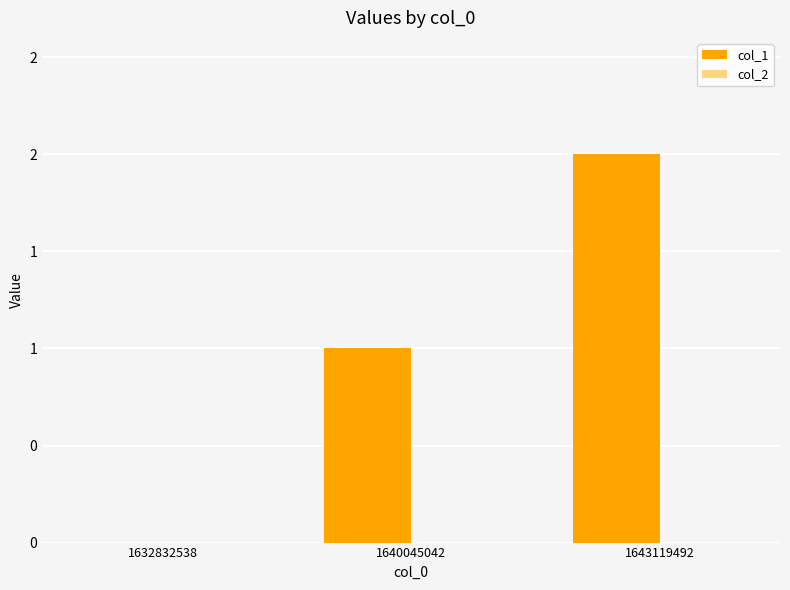

Are the bars horizontal?

No